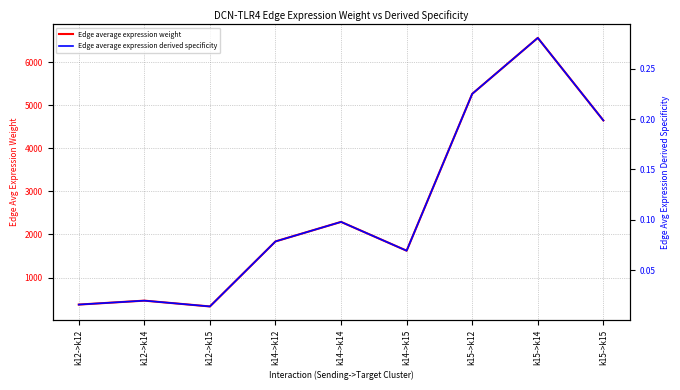

True or false: Edge average expression derived specificity and Edge average expression weight intersect in this chart.

False